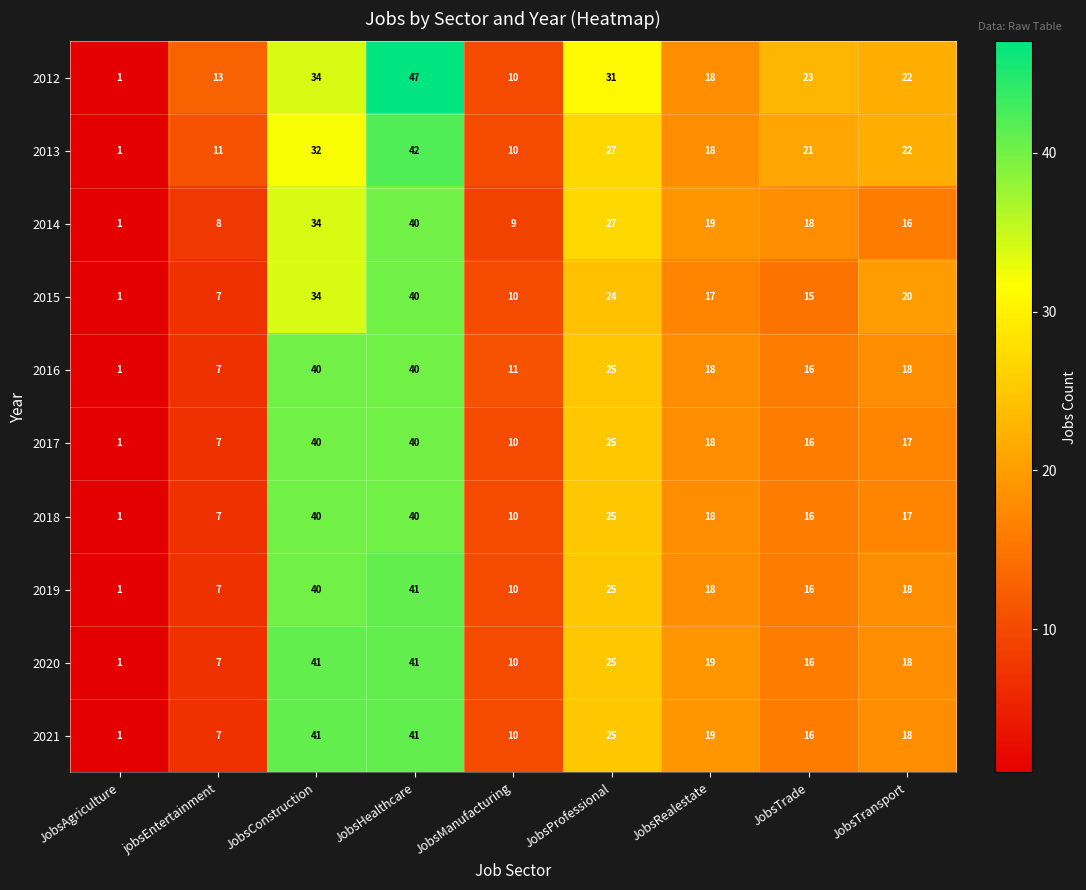

How many data points does each series have?

9